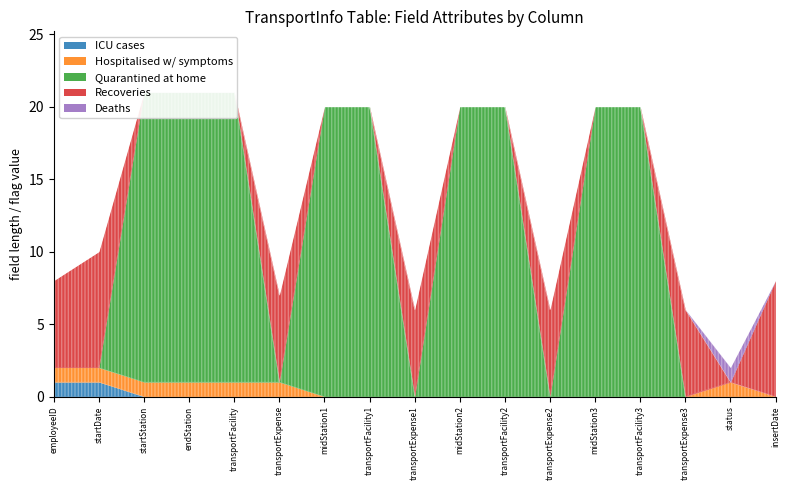

How many lines are shown in the chart?

5